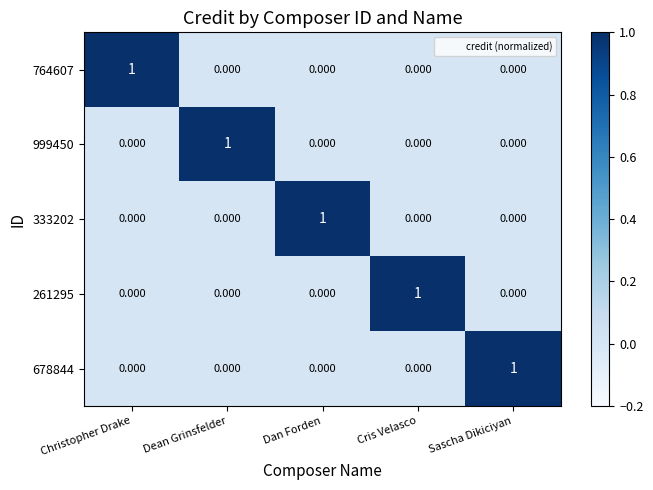

How many data points does each series have?

5